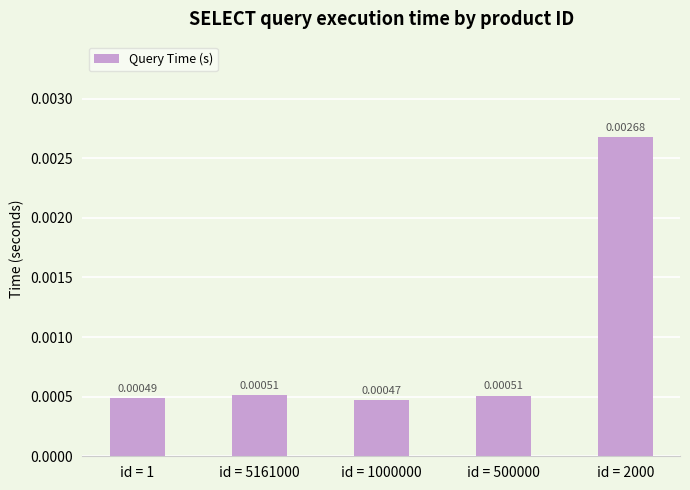

Which has a higher value, id = 1 or id = 2000?

id = 2000